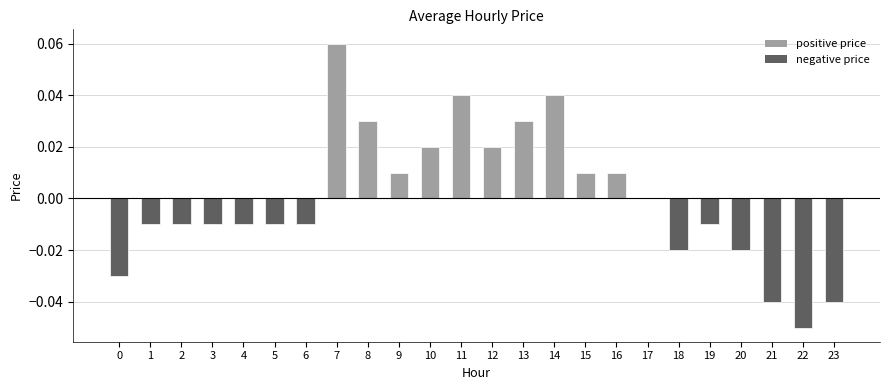

Which has a higher value, 12 or 17?

12